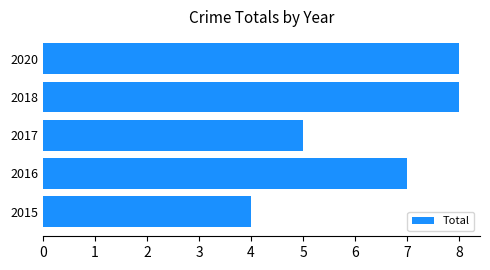

What is the difference between the second highest and second lowest values?

3